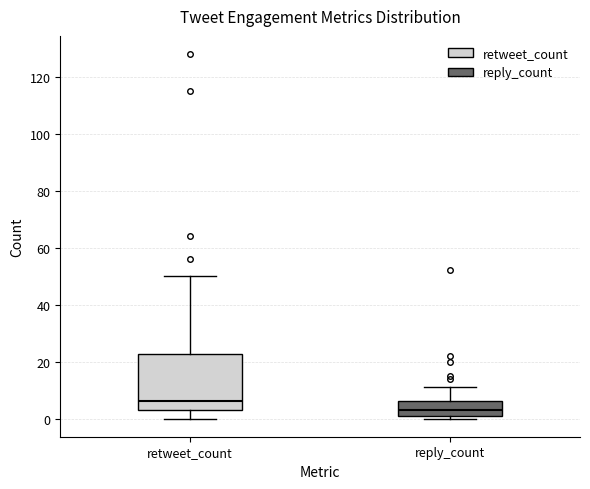

Where is the upper edge of the box for reply_count on the y-axis? The values are not printed on the chart, so give them approximately, as read against the axis.

6